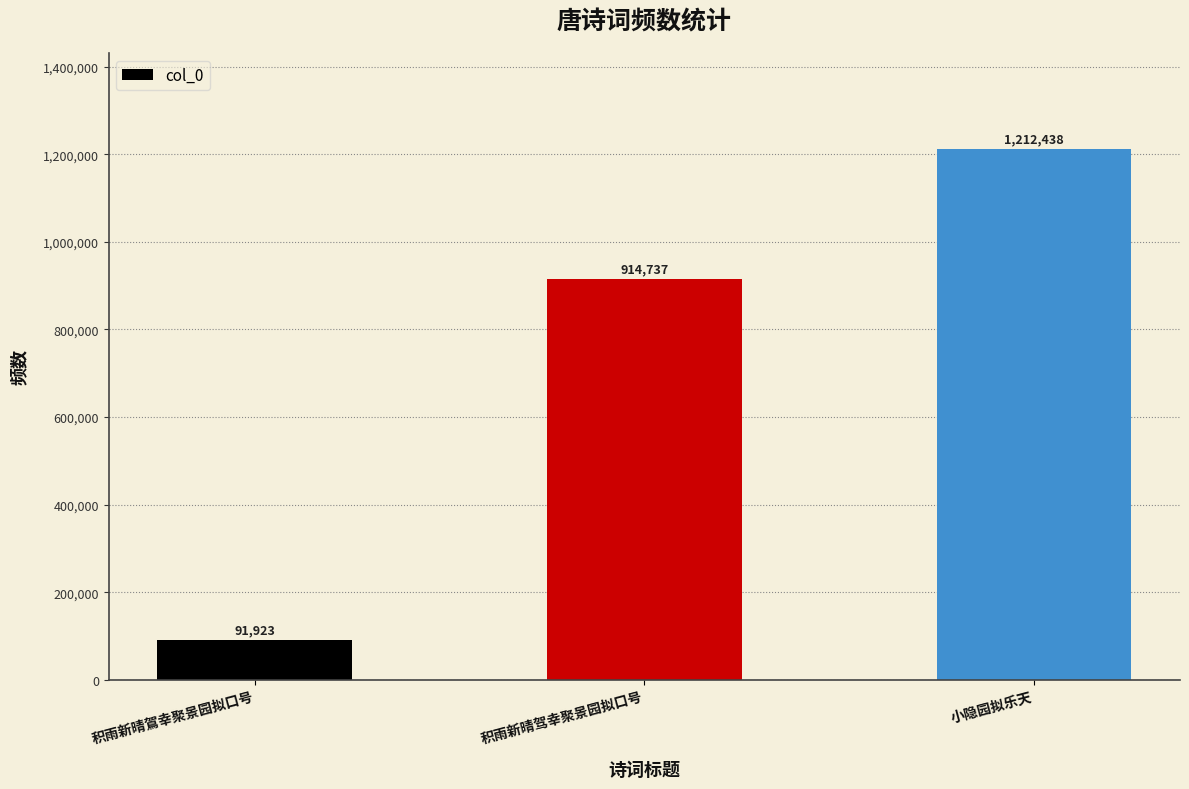

Rank the categories by value from highest to lowest.

小隐园拟乐天, 积雨新晴驾幸聚景园拟口号, 积雨新晴鴐幸聚景园拟口号